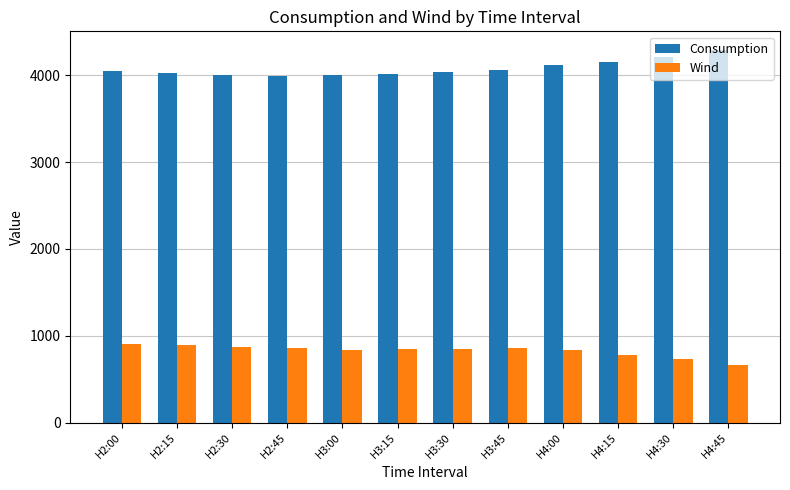

At which label does Wind reach its minimum?

H4:45